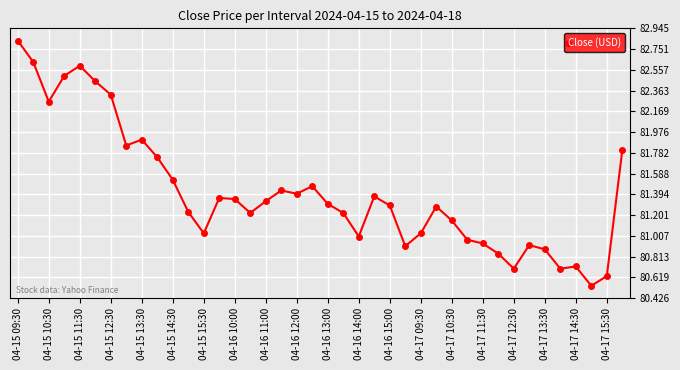

What is the difference between the maximum and minimum values?

2.3